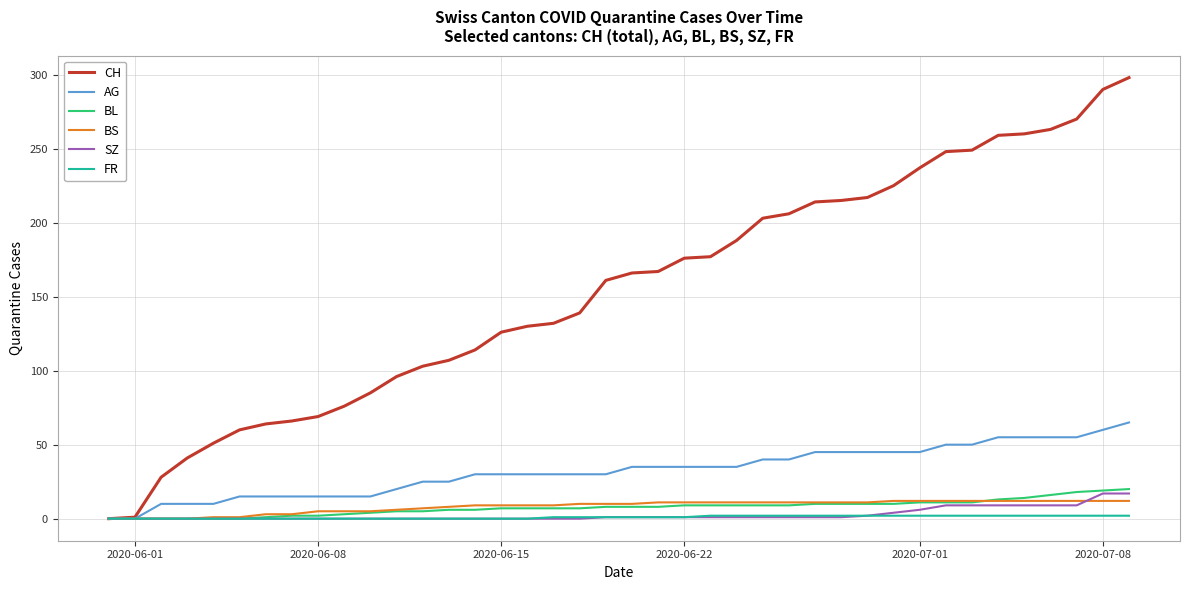

Is this an area chart (filled region under the line)?

No